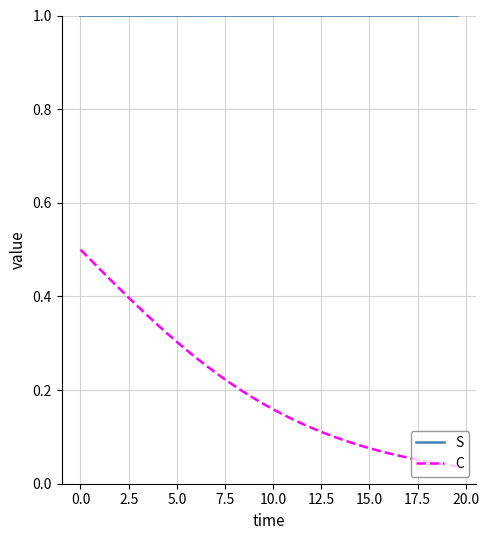

Which series has the largest range (max minus min)?

C